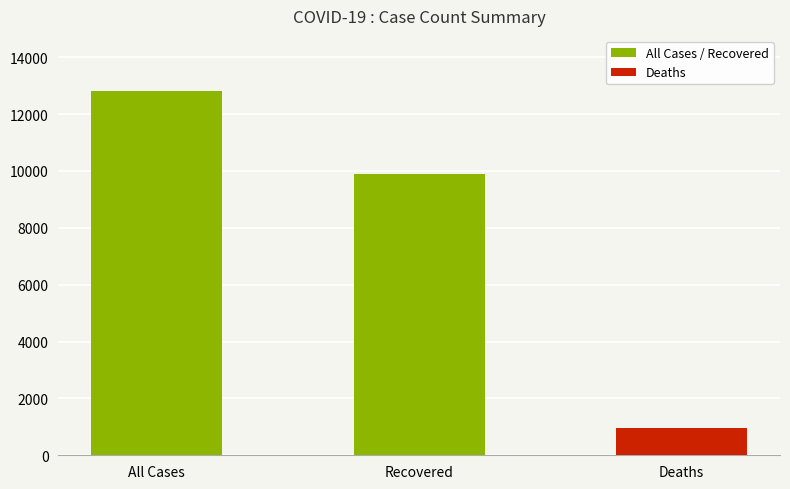

What is the sum of all values?

23687